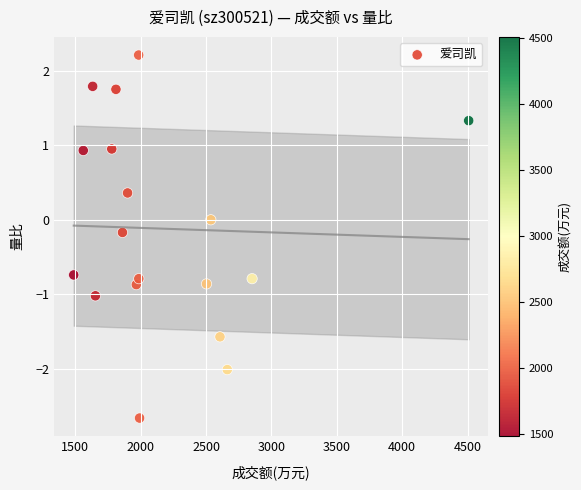

What is the range of X values (max minus min)?

3022.0